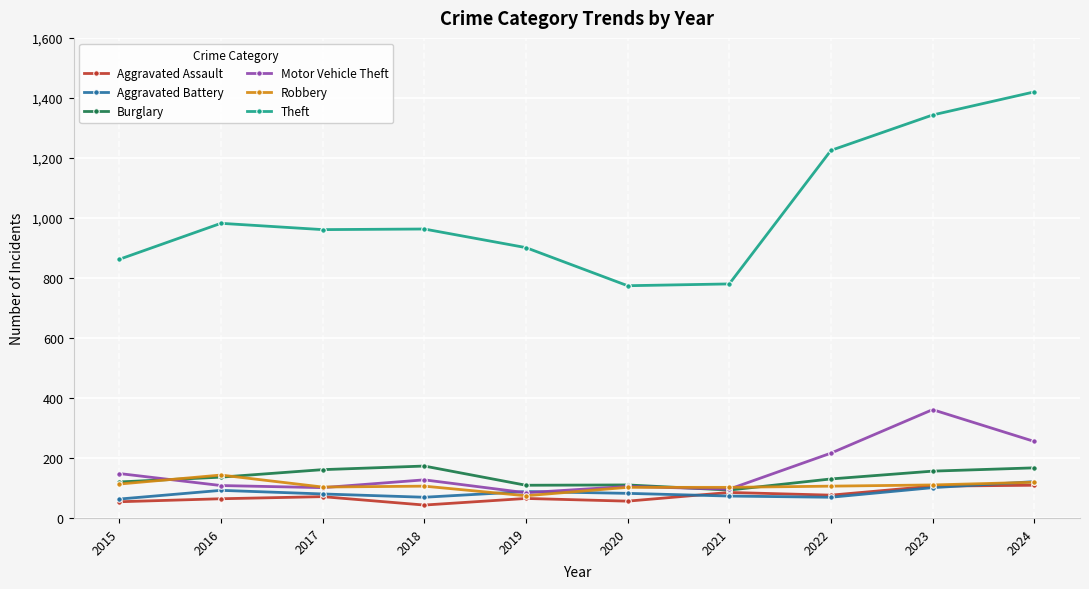

The value of Burglary at 2020 is 110. True or false?

True